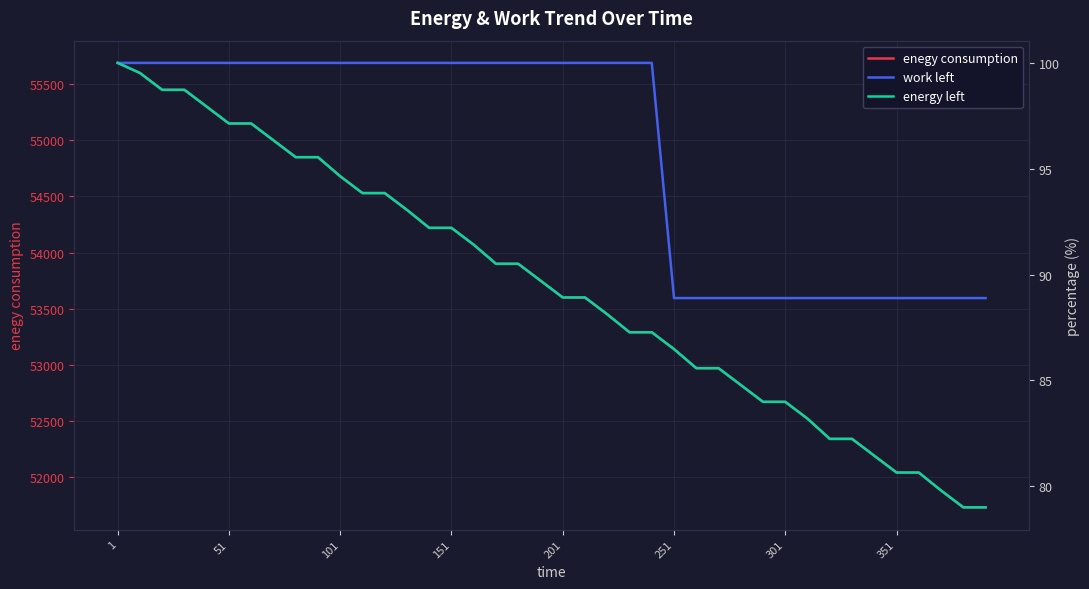

True or false: work left and energy left cross at least once.

False